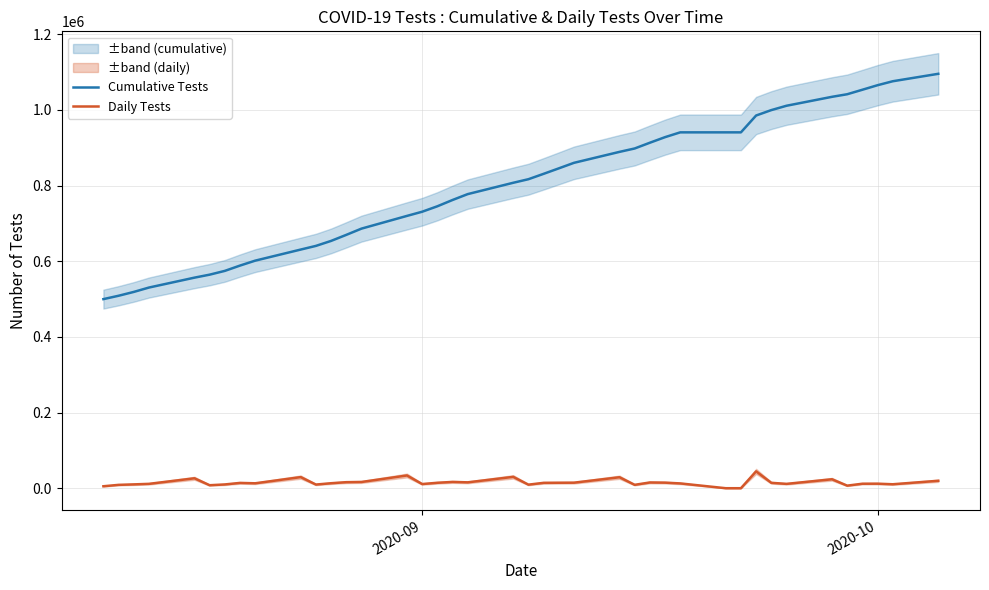

What is the maximum value for Daily Tests?

44527